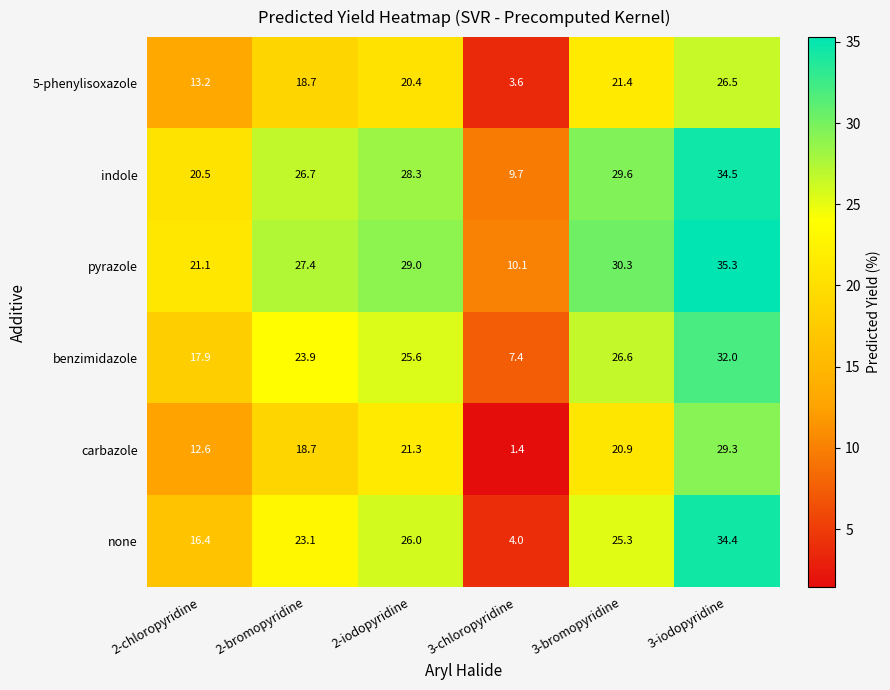

What is the total value across all series at 2-chloropyridine?

101.7